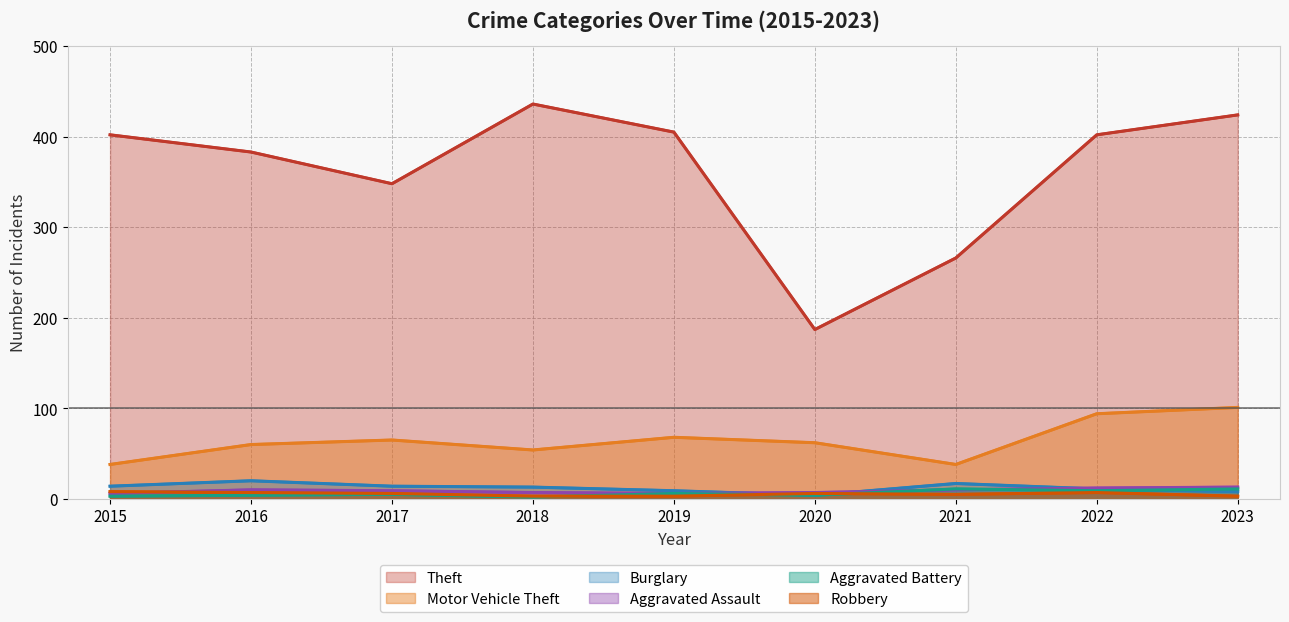

The value of Motor Vehicle Theft at 2018 is 54. True or false?

True